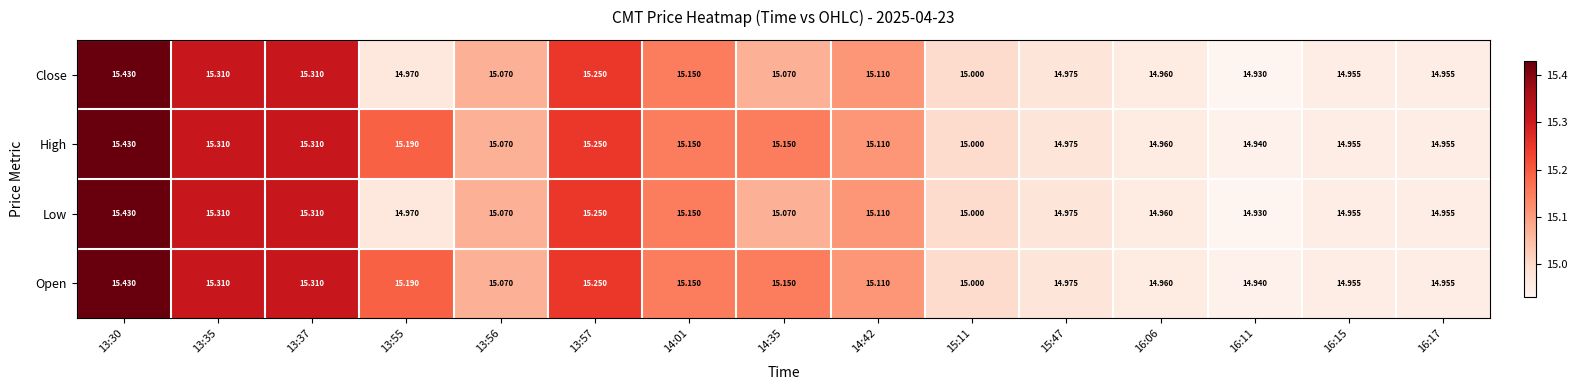

Count the number of categories in the chart.

15